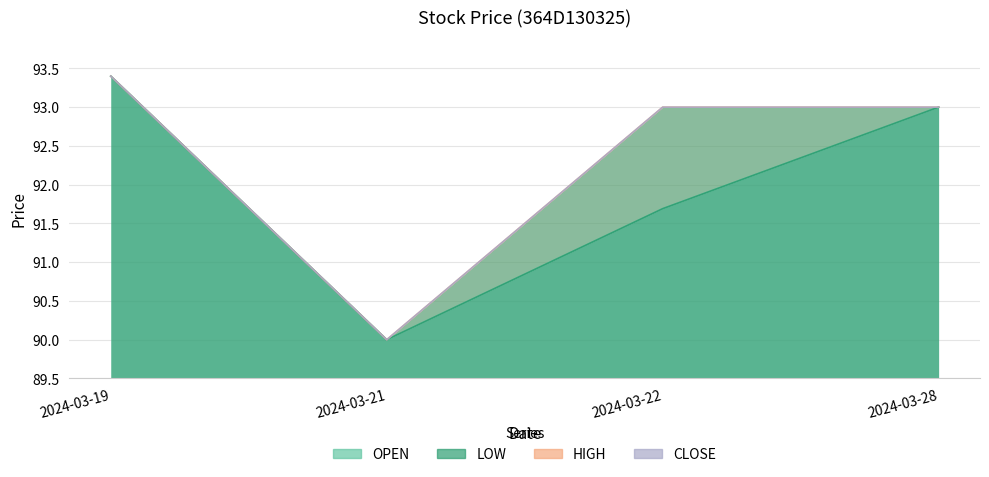

Reading left to right, transcribe all the data shown in this chart.

OPEN: 2024-03-19=93.4	2024-03-21=90.0	2024-03-22=91.7	2024-03-28=93.0
LOW: 2024-03-19=93.4	2024-03-21=90.0	2024-03-22=91.7	2024-03-28=93.0
HIGH: 2024-03-19=93.4	2024-03-21=90.0	2024-03-22=93.0	2024-03-28=93.0
CLOSE: 2024-03-19=93.4	2024-03-21=90.0	2024-03-22=93.0	2024-03-28=93.0